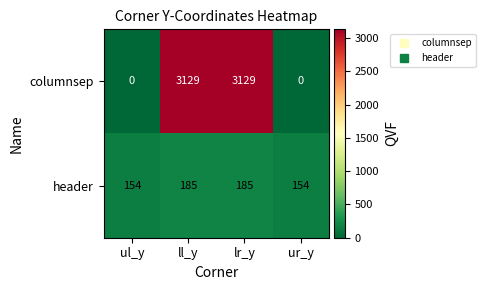

The value of columnsep at ul_y is 2043. True or false?

False